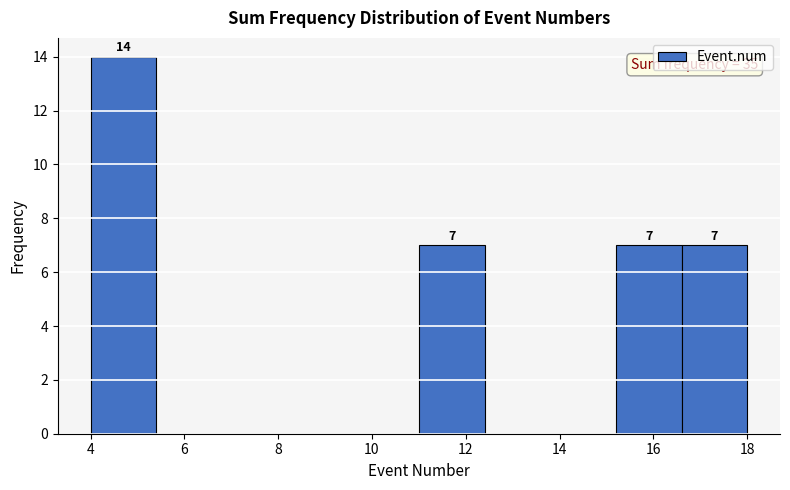

Over which range of the x-axis is the bar tallest?

4.0 to 5.4